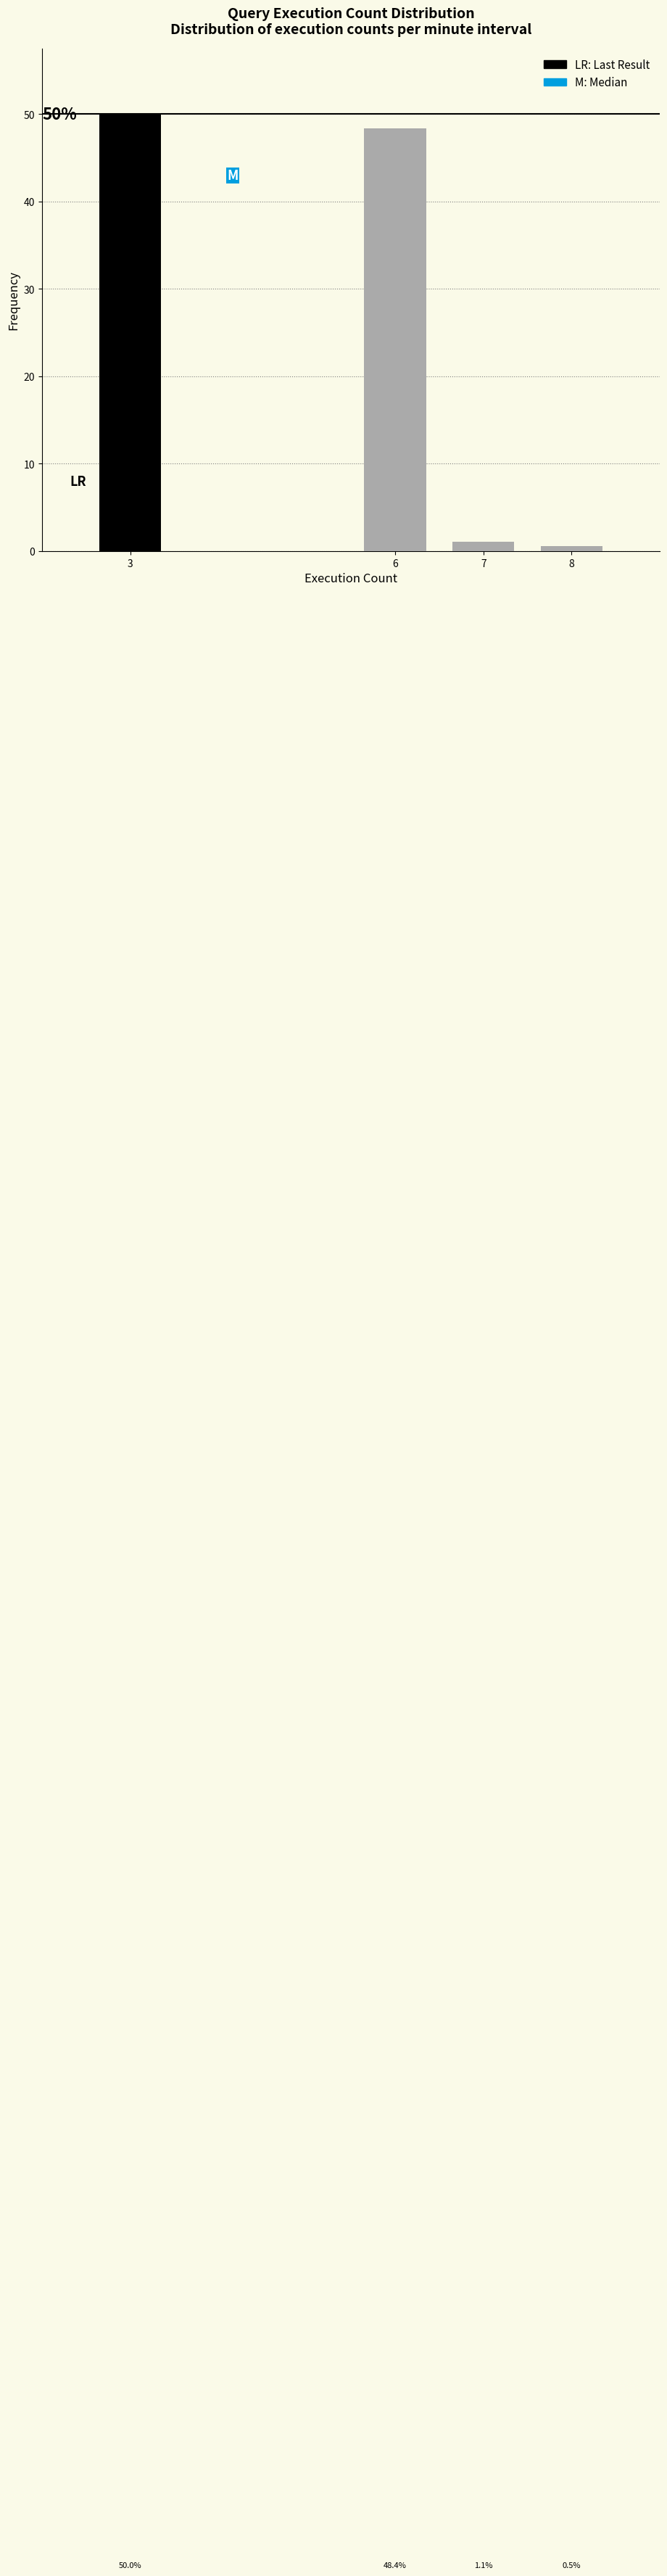

Reading left to right, what are all the values shown in this chart?

3=50.0	6=48.4	7=1.1	8=0.5